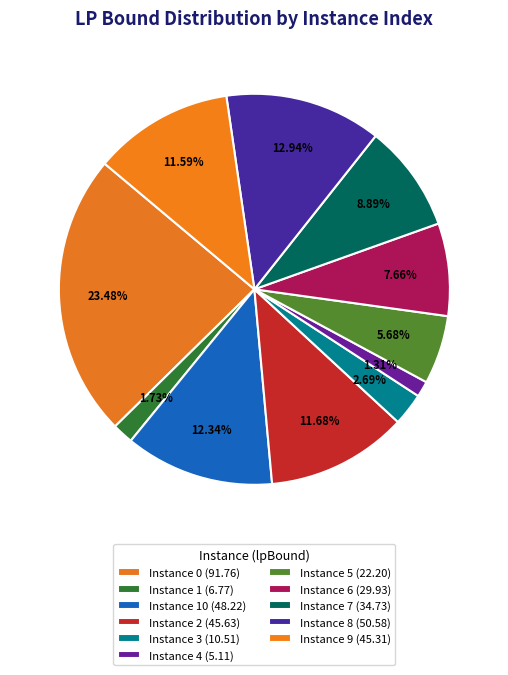

How many segments does this pie chart have?

11